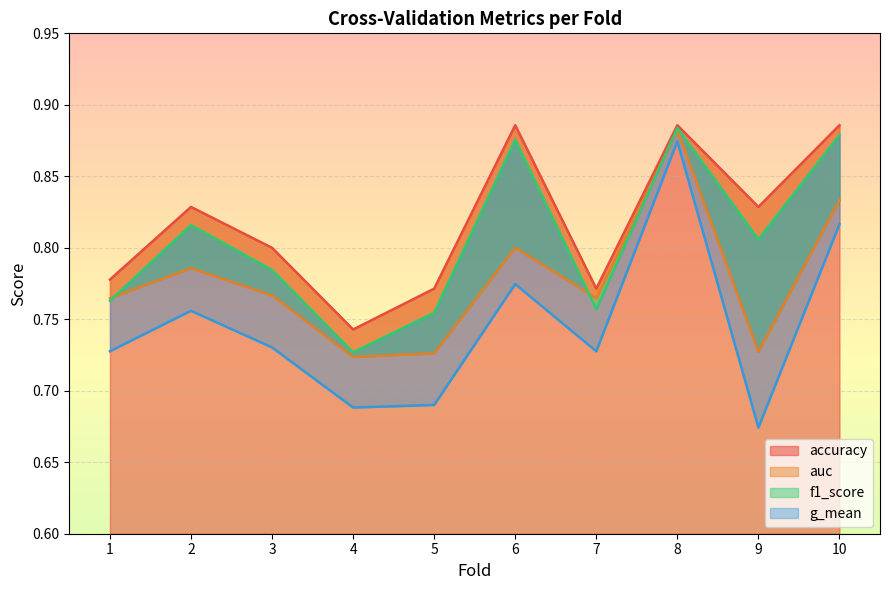

The value of f1_score at 5 is 1.1. True or false?

False